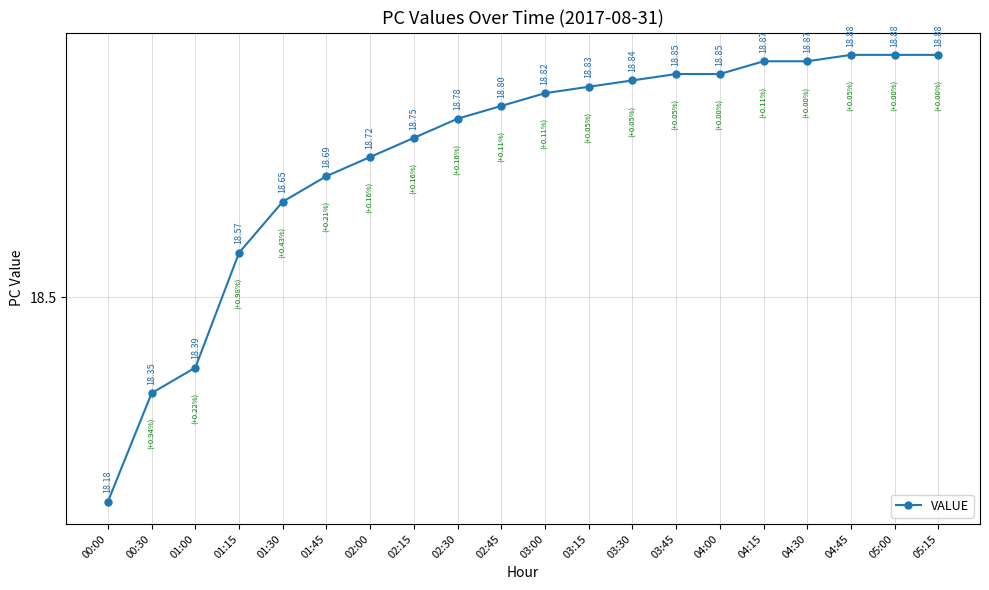

What is the difference between the maximum and minimum values?

0.7